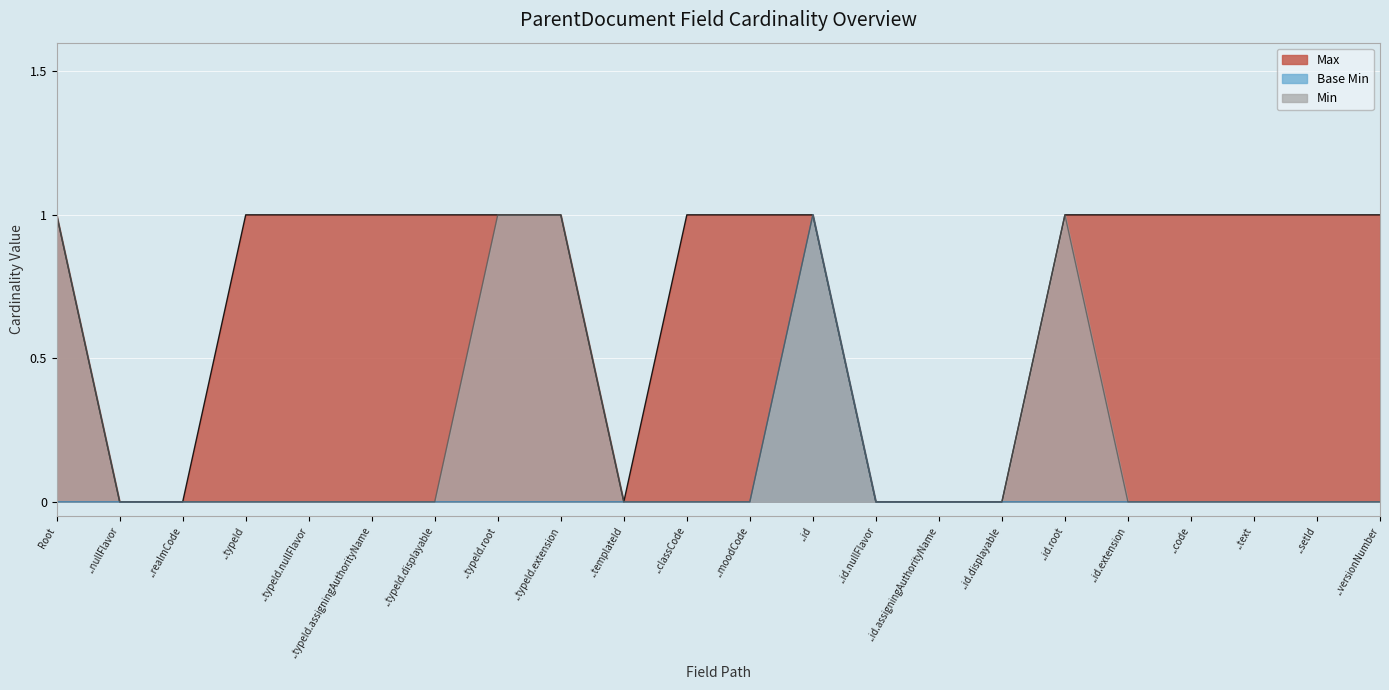

List the series in order of their overall mean, lowest first.

Base Min, Min, Max